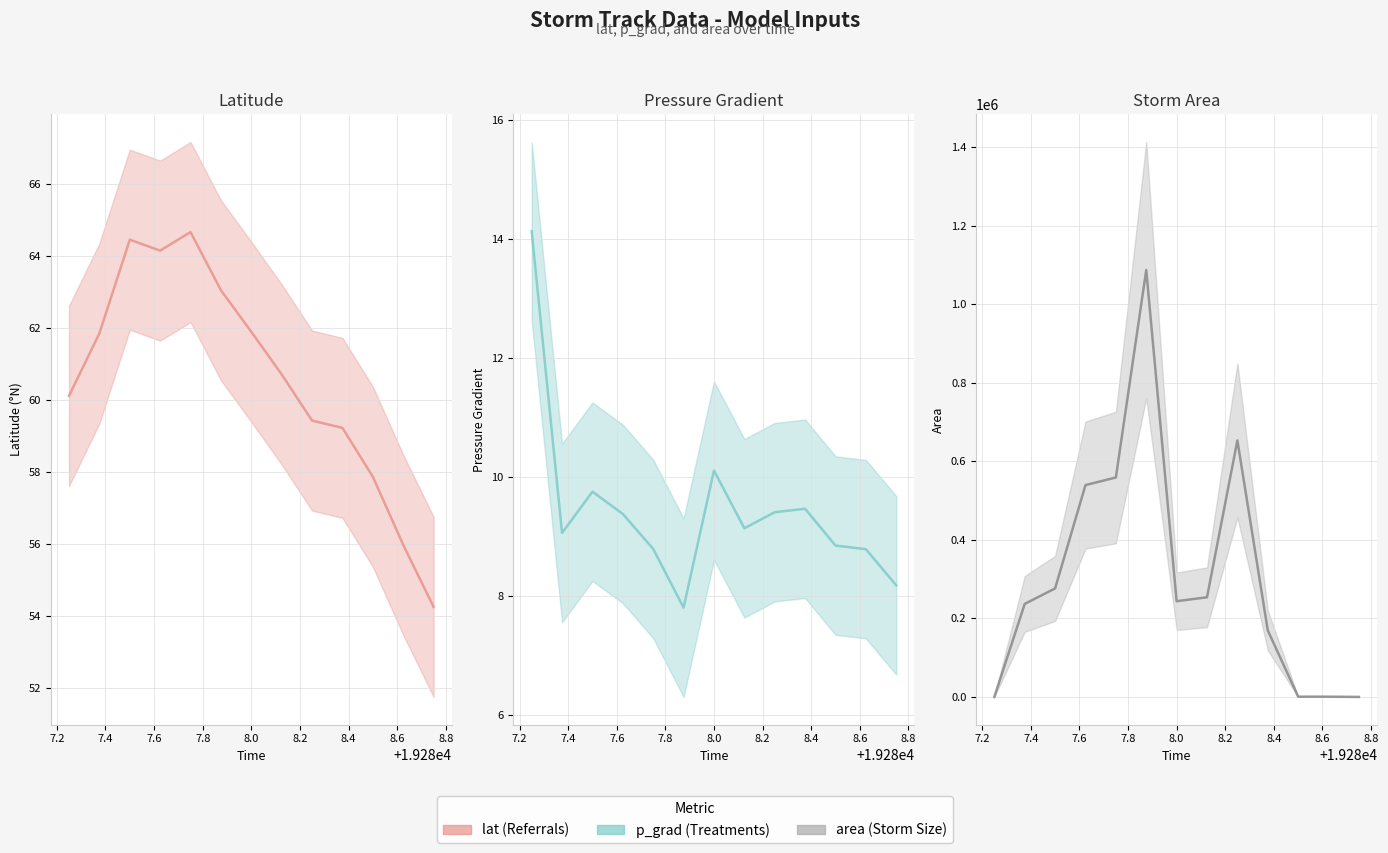

True or false: lat and p_grad cross at least once.

False